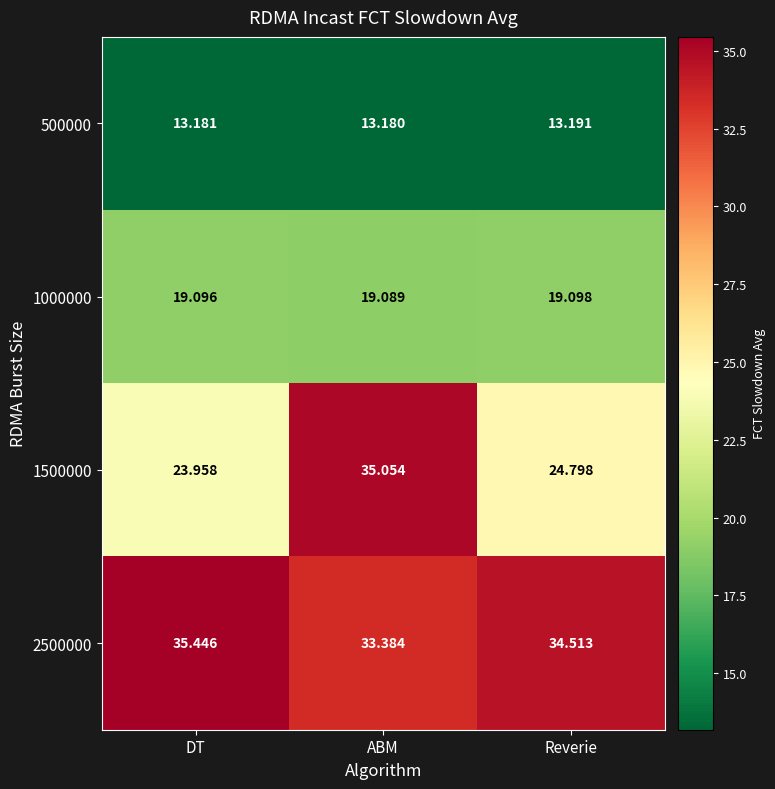

Is the value of 1500000 at Reverie greater than the value of 2500000 at DT?

No